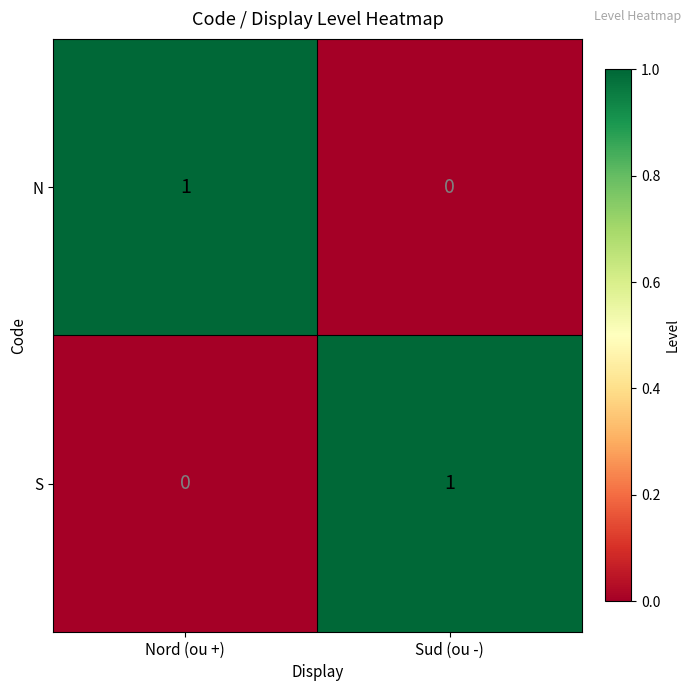

The value of S at Sud (ou -) is 1. True or false?

True